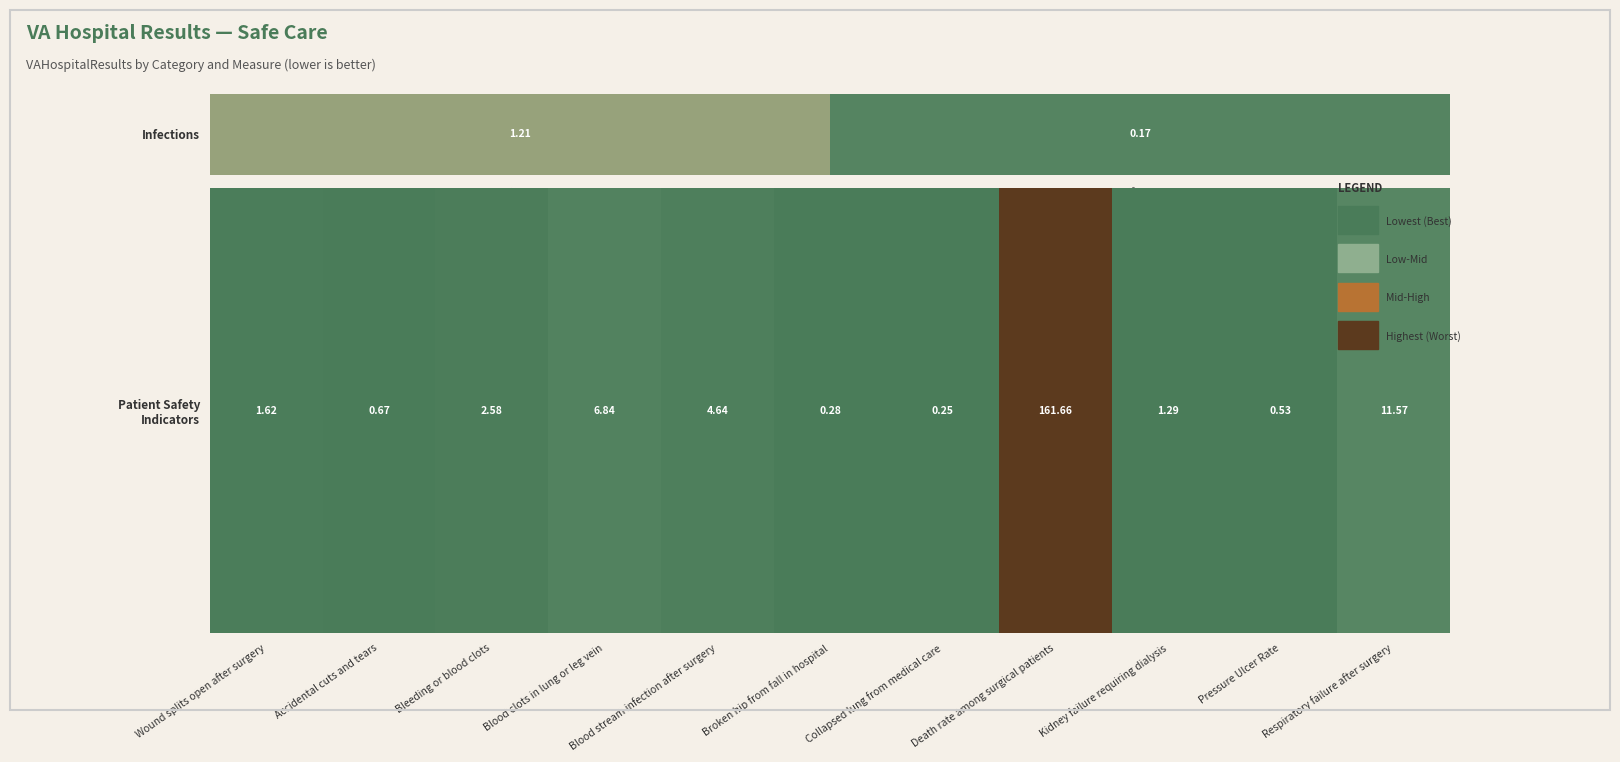

How many data points does each series have?

11